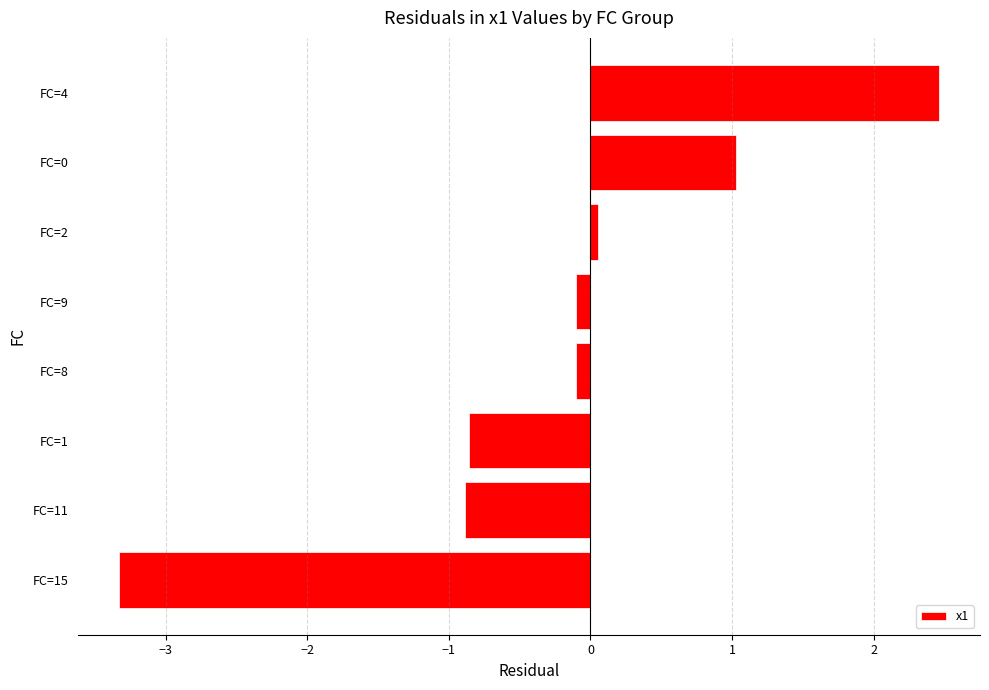

What is the smallest value displayed?

-3.3